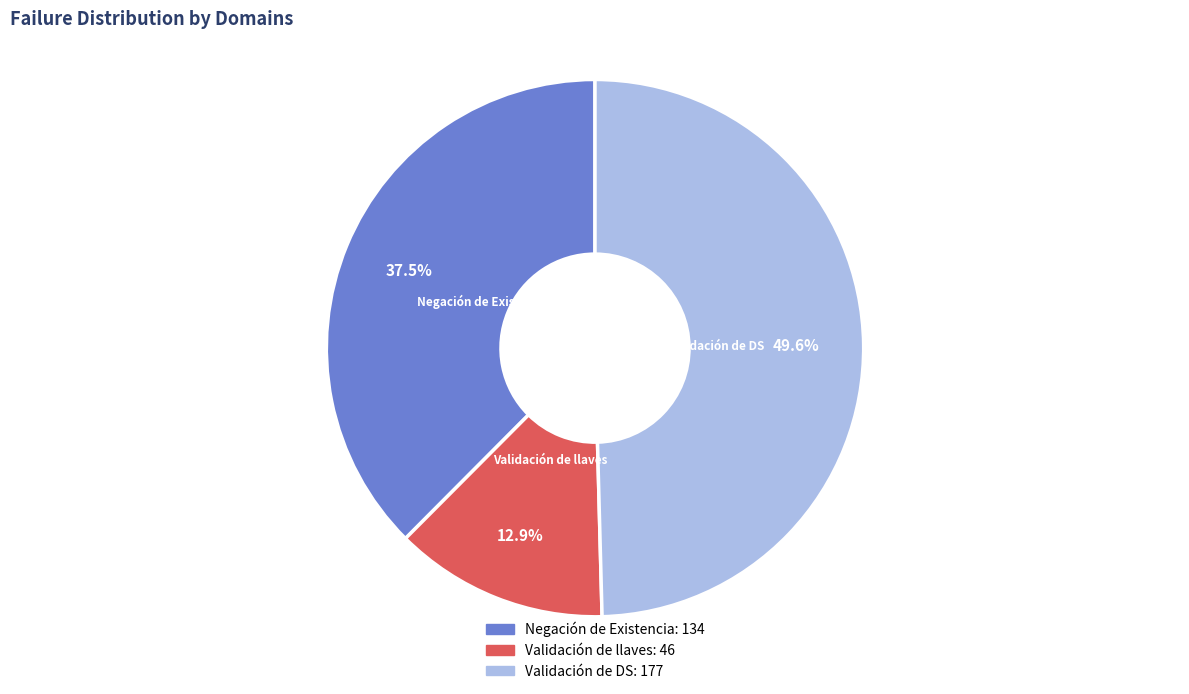

To the nearest percent, what is the difference between the Negación de Existencia and Validación de llaves slice percentages?

25%